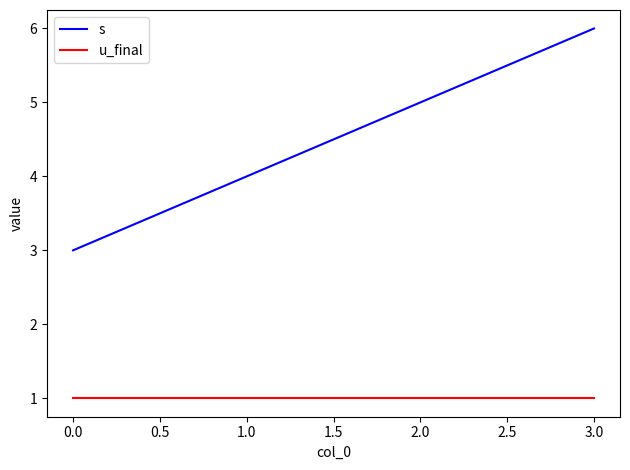

Between 0.0 and 1.0, which series saw the biggest shift?

s